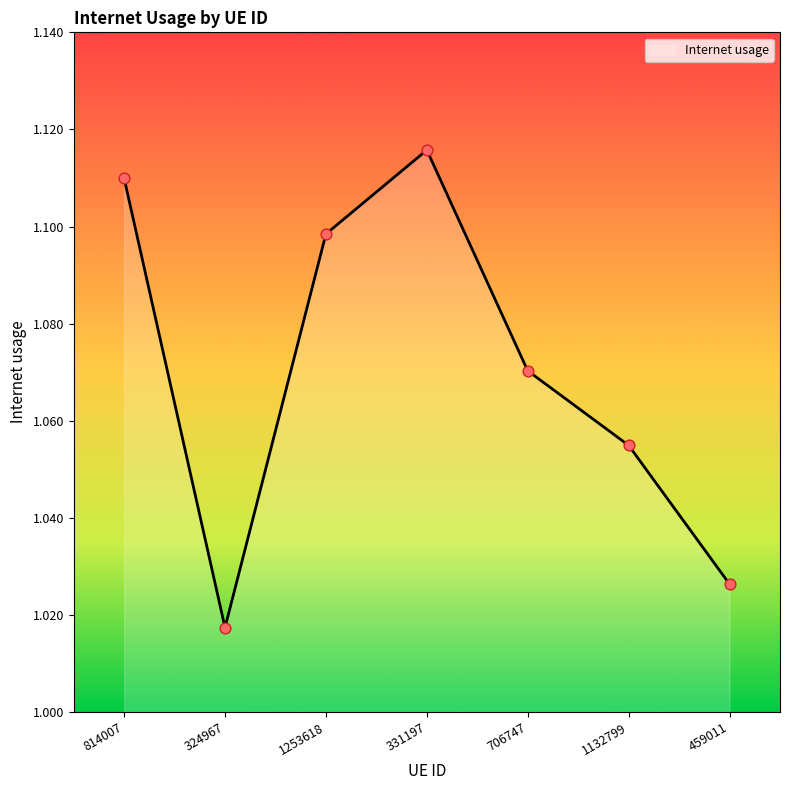

What is the change in value from 331197 to 459011?

-0.1